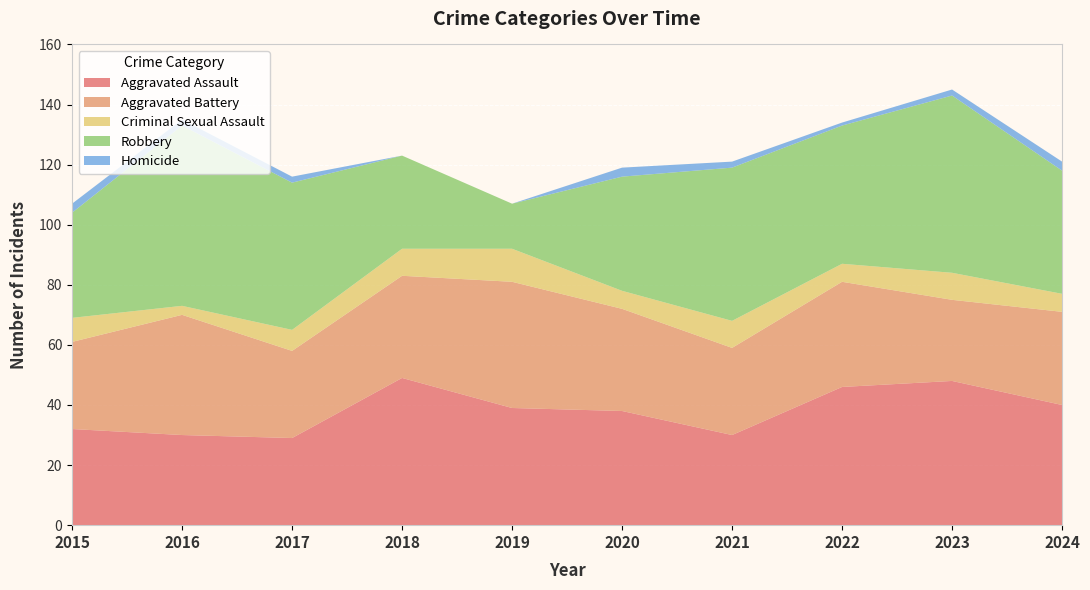

Reading left to right, list all the values displayed in this chart.

Aggravated Assault: 32	30	29	49	39	38	30	46	48	40
Aggravated Battery: 29	40	29	34	42	34	29	35	27	31
Criminal Sexual Assault: 8	3	7	9	11	6	9	6	9	6
Robbery: 35	60	49	31	15	38	51	46	59	41
Homicide: 3	2	2	0	0	3	2	1	2	3